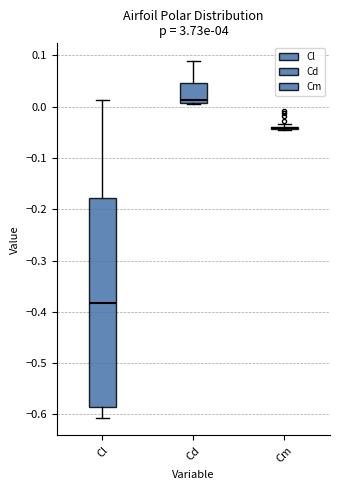

Reading left to right, transcribe this box plot: for each box, give where its median line is, the range the box spans, and where its two whiskers end, as read against the y-axis. The values are not printed on the chart, so give them approximately, as read against the axis.

Cl: median -0.38, box -0.59 to -0.18, whiskers -0.61 to 0.01
Cd: median 0.01 (just above the box's lower edge), box 0.01 to 0.05, whiskers 0.00 to 0.09
Cm: box collapsed to a line at -0.04, whiskers -0.04 to -0.03